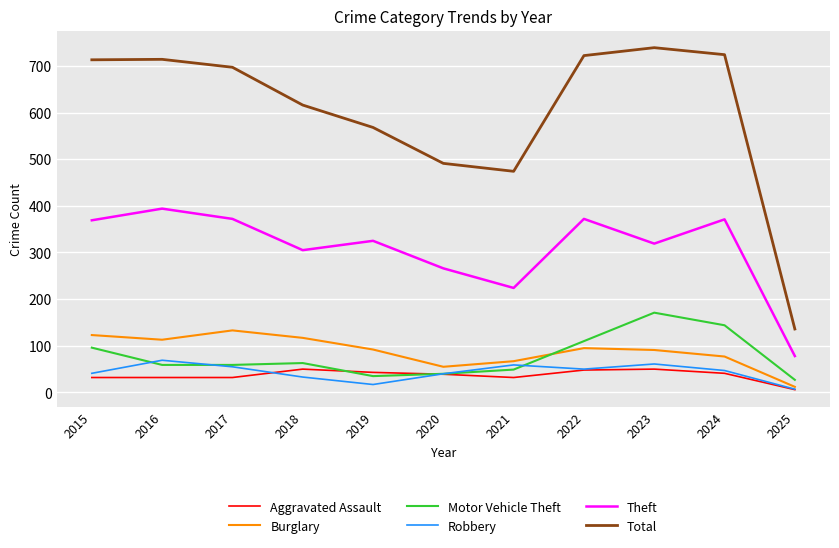

At which category does Burglary reach its first local valley?

2016